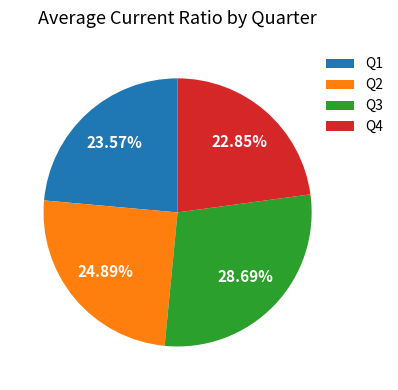

Is the sum of Q3 and Q4 greater than half?

Yes